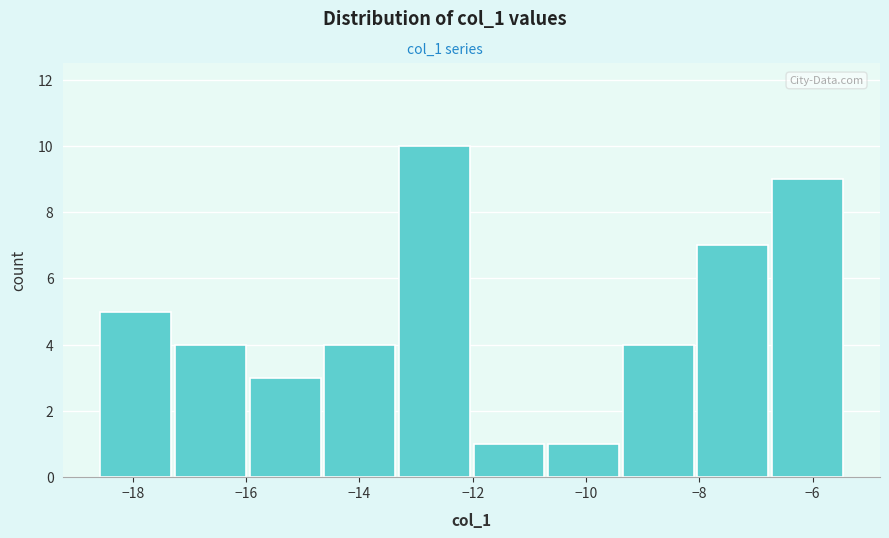

How tall is the bar that spans -13.4 to -12.0 on the x-axis? Neither the bar edges nor the heights are printed on the chart, so give them approximately, as read against the axes.

10